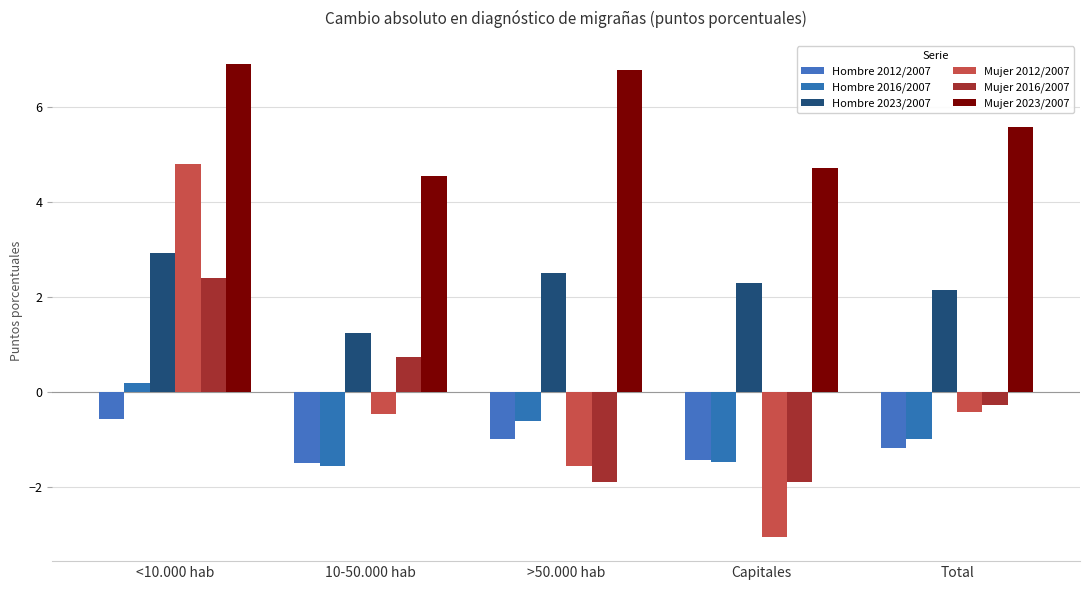

What is the label of the 4th bar from the right?

10-50.000 hab